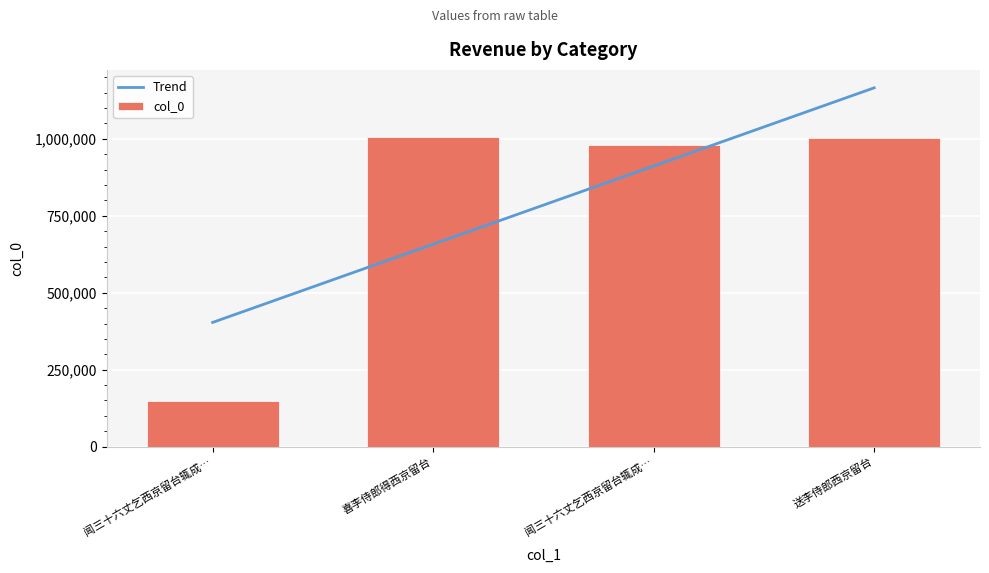

What is the label of the 2nd bar from the right?

闻三十六丈乞西京留台辄成…